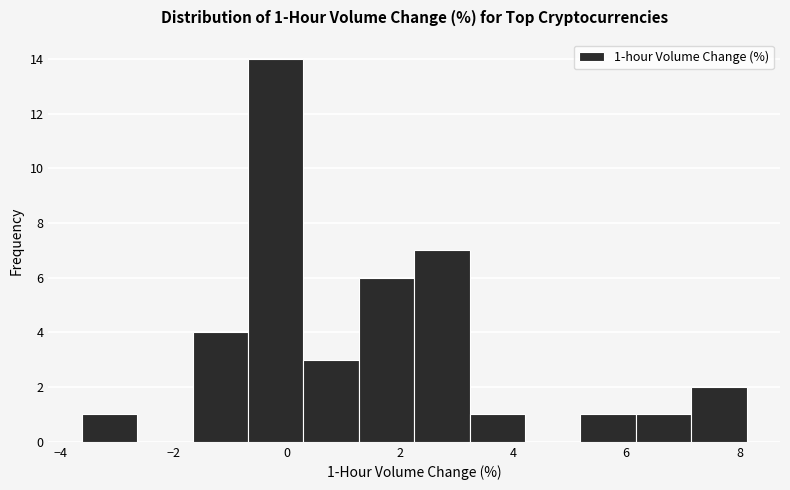

Over which range of the x-axis is the bar tallest?

-0.6 to 0.2